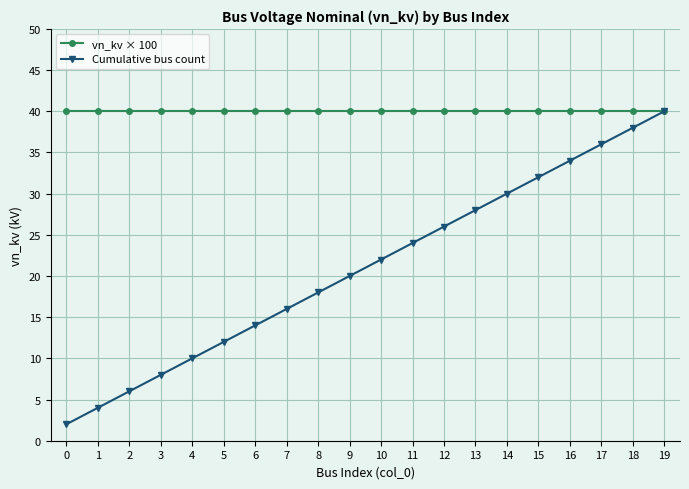

What is the highest value of the vn_kv × 100 series?

40